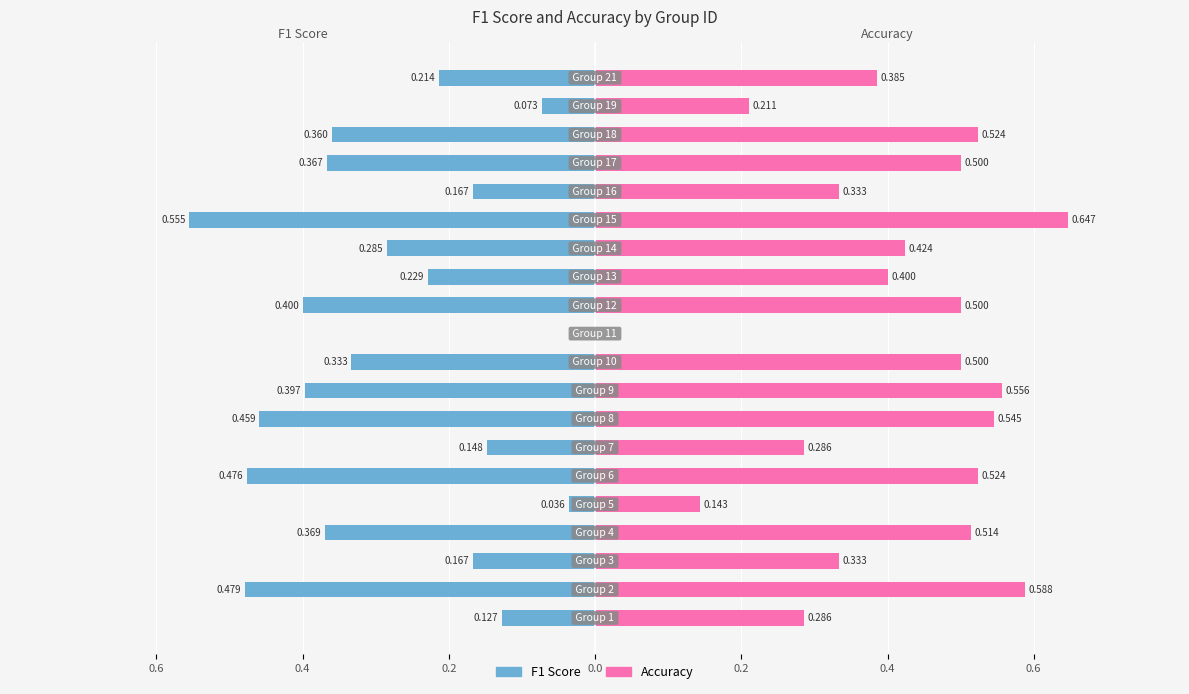

Is the value of f1 at 7 greater than the value of accuracy at 0.6?

No